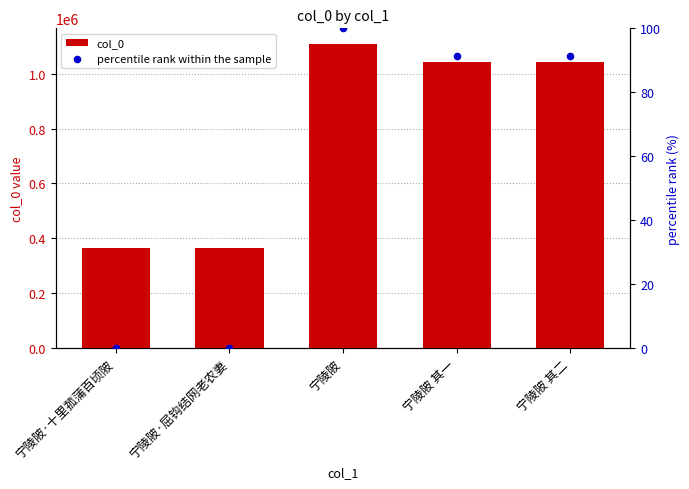

At how many categories does at least one series exceed 244308?

5